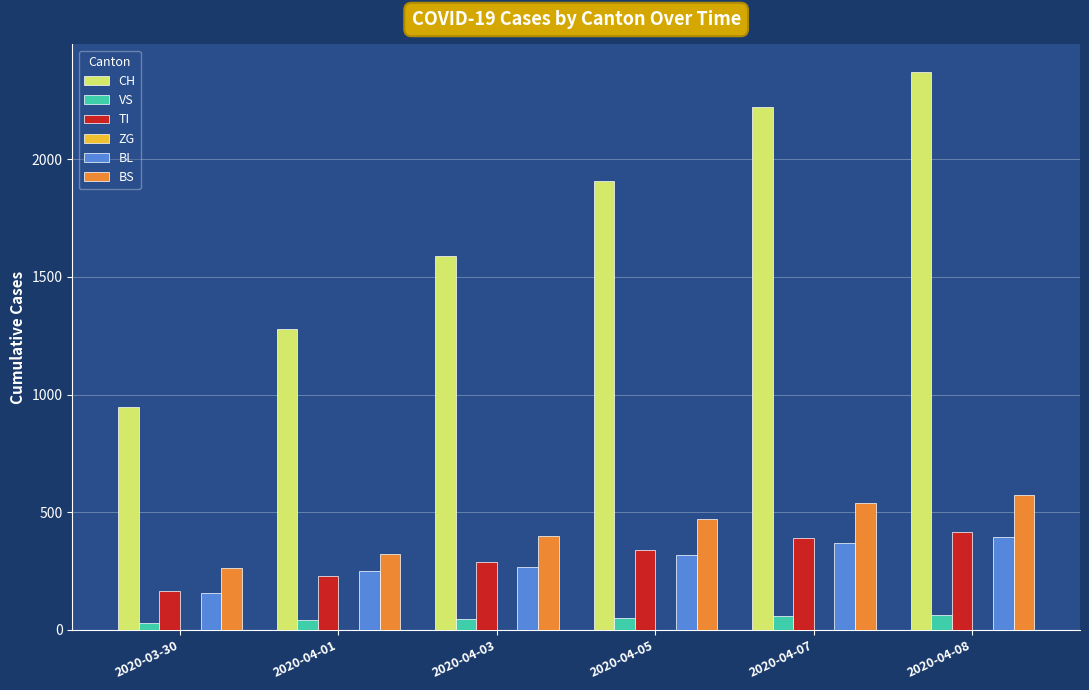

What is the spread (max minus min) of values at 2020-04-05?

1856